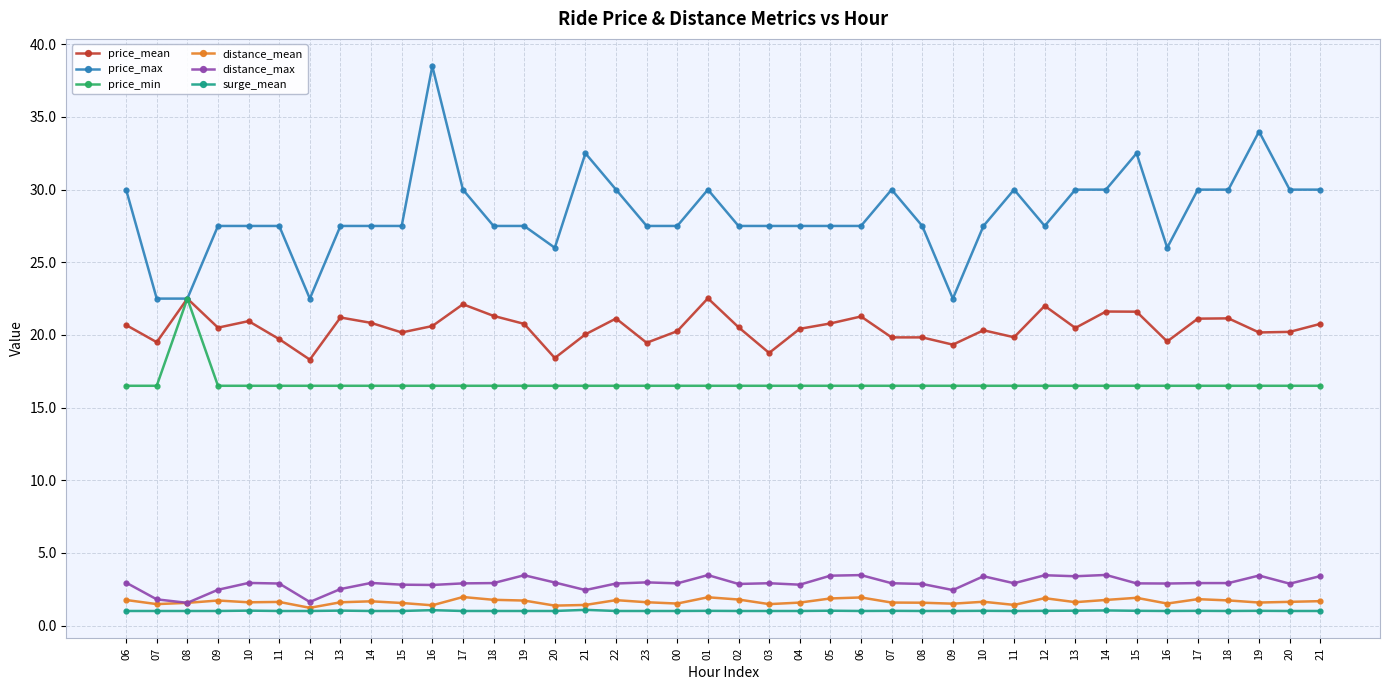

True or false: price_max and distance_mean intersect in this chart.

False